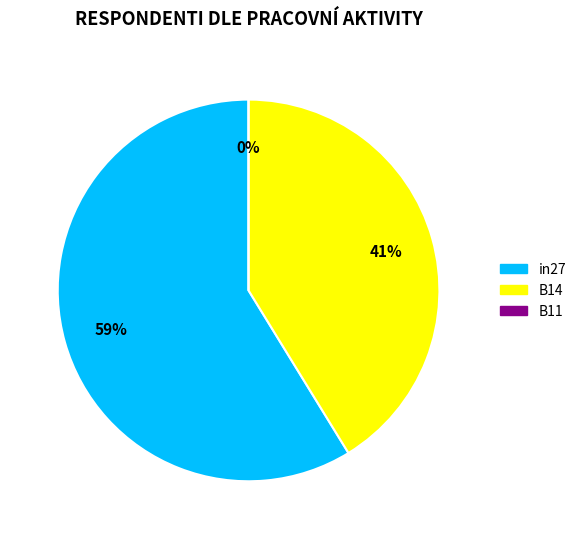

To the nearest percent, what is the combined percentage of B11 and B14?

41%